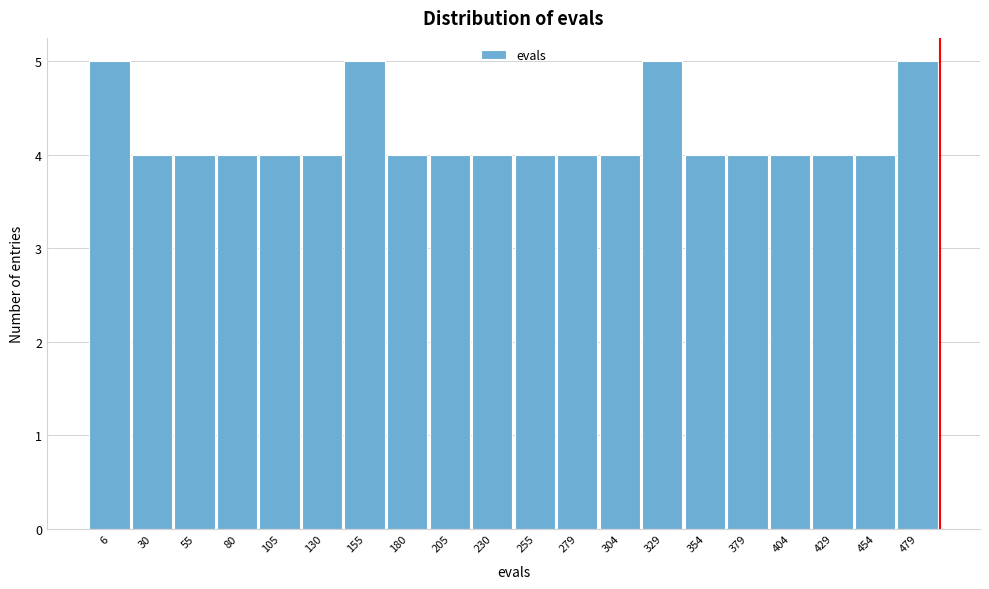

Reading right to left, extract all data points from this chart.

479=5	454=4	429=4	404=4	379=4	354=4	329=5	304=4	279=4	255=4	230=4	205=4	180=4	155=5	130=4	105=4	80=4	55=4	30=4	6=5